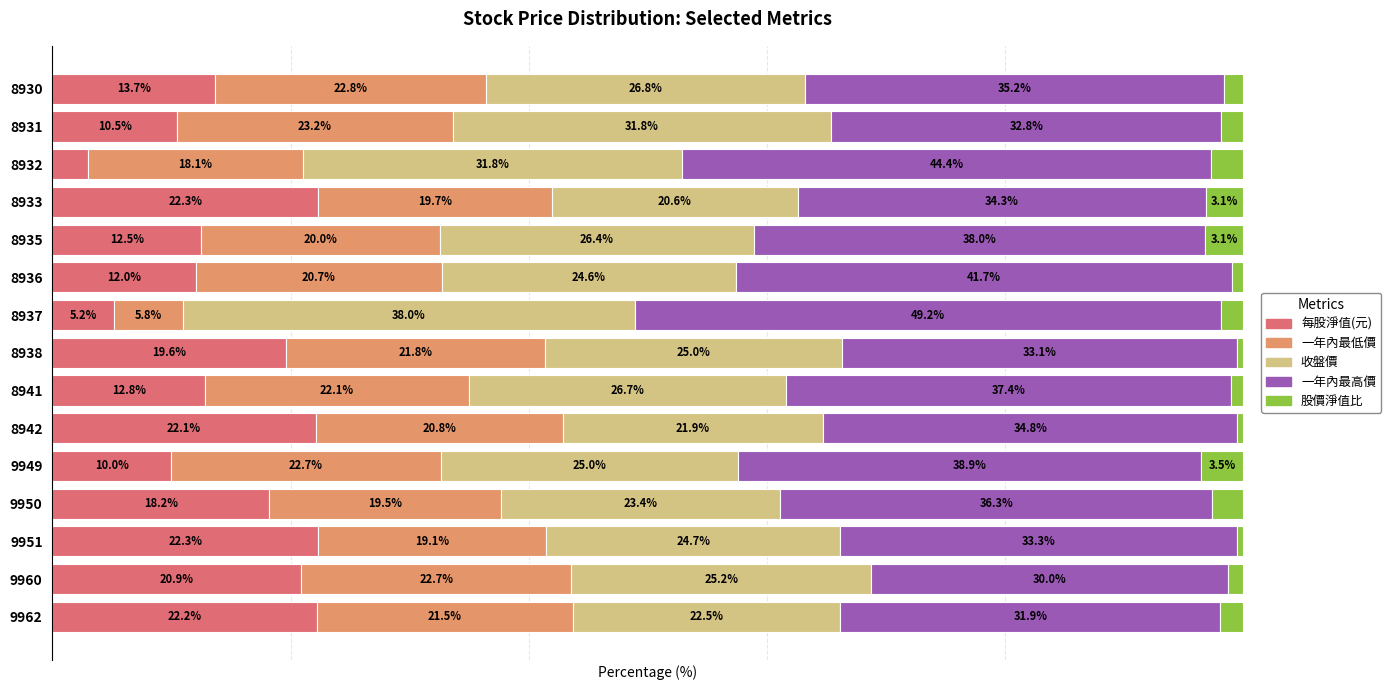

What is the minimum value for 每股淨值(元)?

3.0